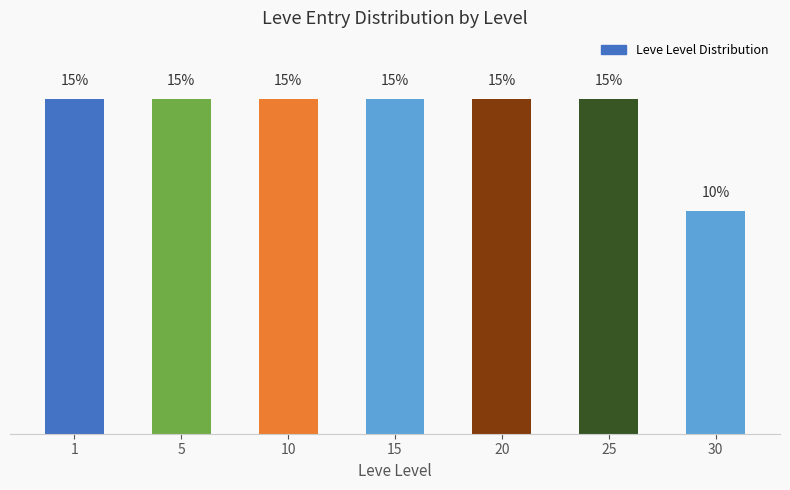

True or false: the data shows 15 at 1.

True